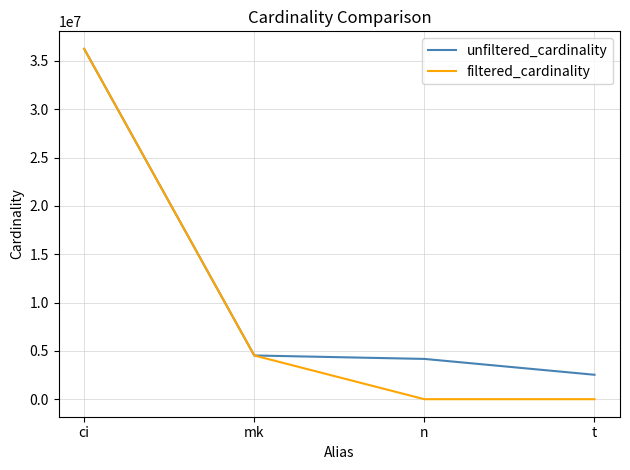

Where does the filtered_cardinality series first go above 4523930?

ci